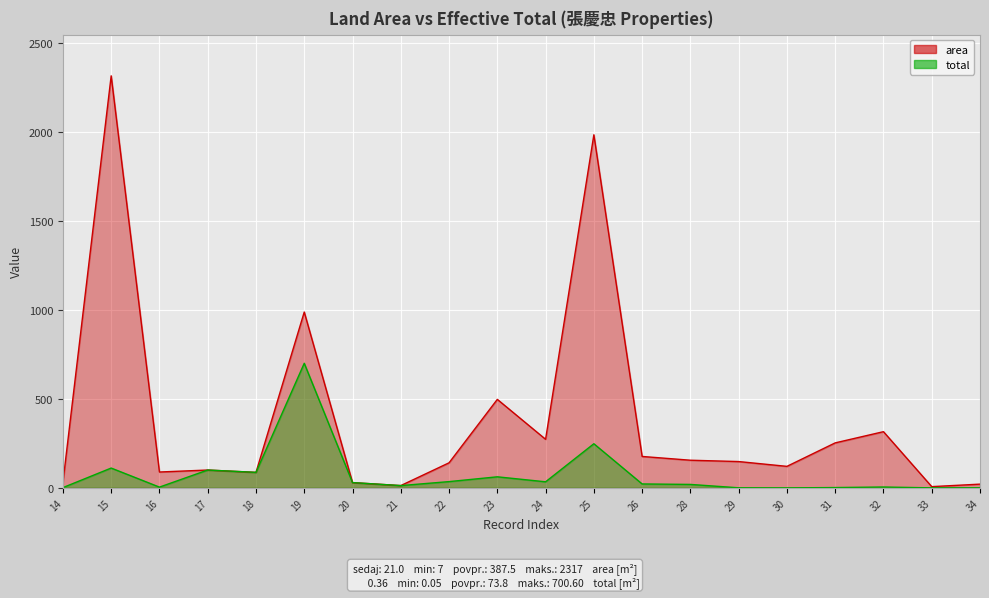

What is the total value across all series at 28?

174.9